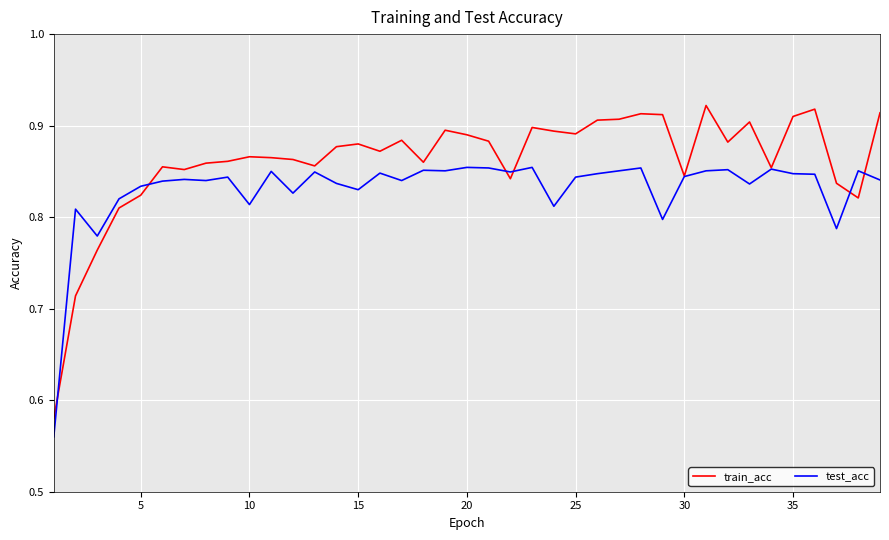

Which series has the largest total across all categories?

train_acc